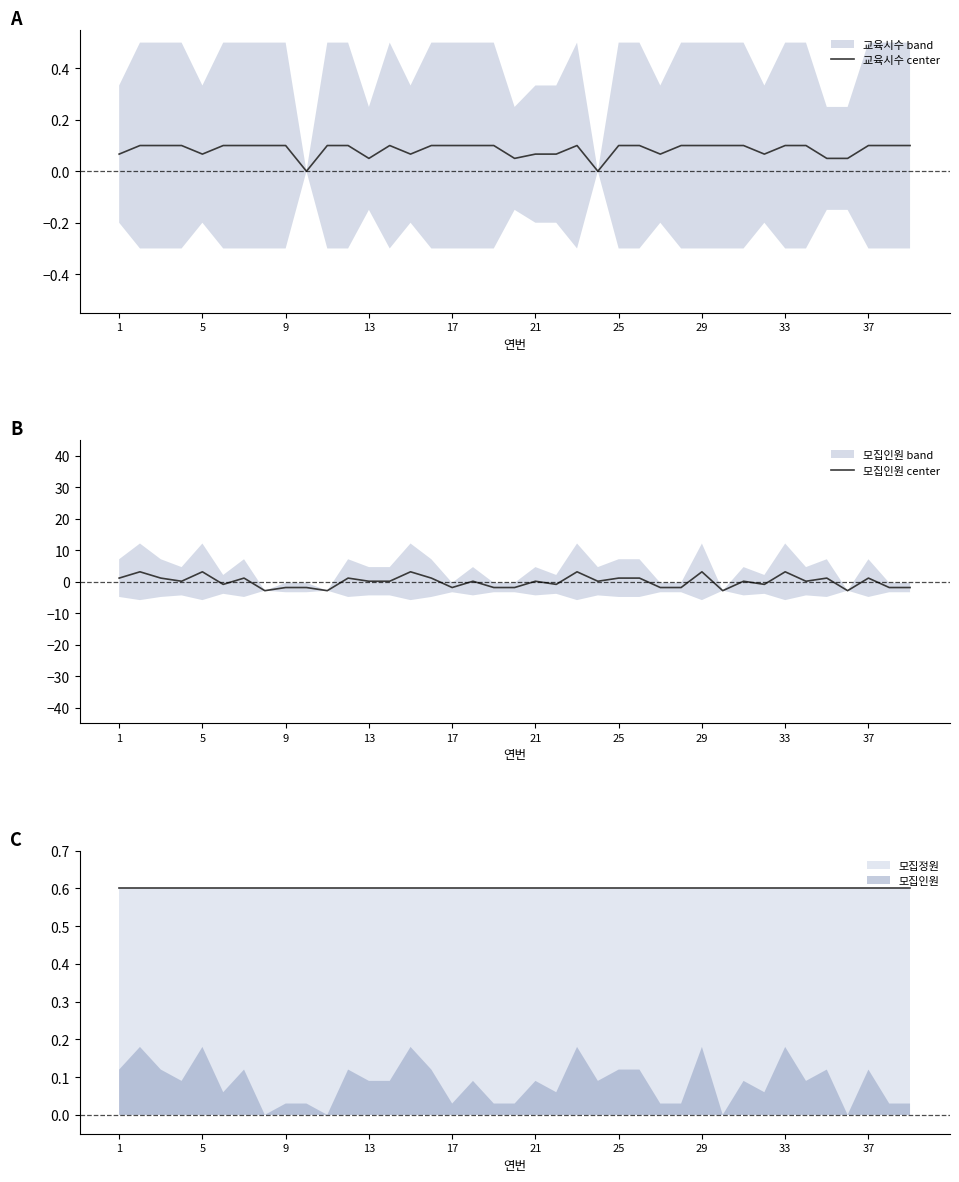

What is the minimum value for 모집인원 center?

-2.8